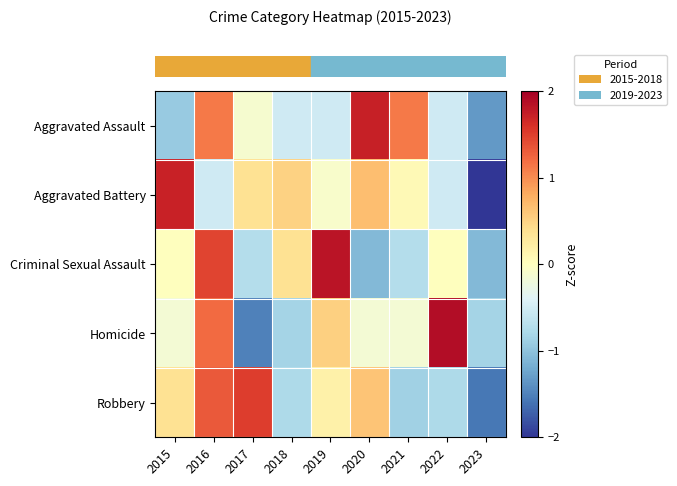

Reading left to right, transcribe all the data shown in this chart.

row_0: 2015=-0.9	2016=1.1	2017=-0.1	2018=-0.5	2019=-0.5	2020=1.7	2021=1.1	2022=-0.5	2023=-1.3
row_1: 2015=1.7	2016=-0.5	2017=0.4	2018=0.5	2019=-0.1	2020=0.7	2021=0.1	2022=-0.5	2023=-2.2
row_2: 2015=0.0	2016=1.5	2017=-0.7	2018=0.4	2019=1.8	2020=-1.1	2021=-0.7	2022=0.0	2023=-1.1
row_3: 2015=-0.2	2016=1.2	2017=-1.5	2018=-0.8	2019=0.5	2020=-0.2	2021=-0.2	2022=1.9	2023=-0.8
row_4: 2015=0.4	2016=1.3	2017=1.5	2018=-0.8	2019=0.2	2020=0.6	2021=-0.9	2022=-0.8	2023=-1.6